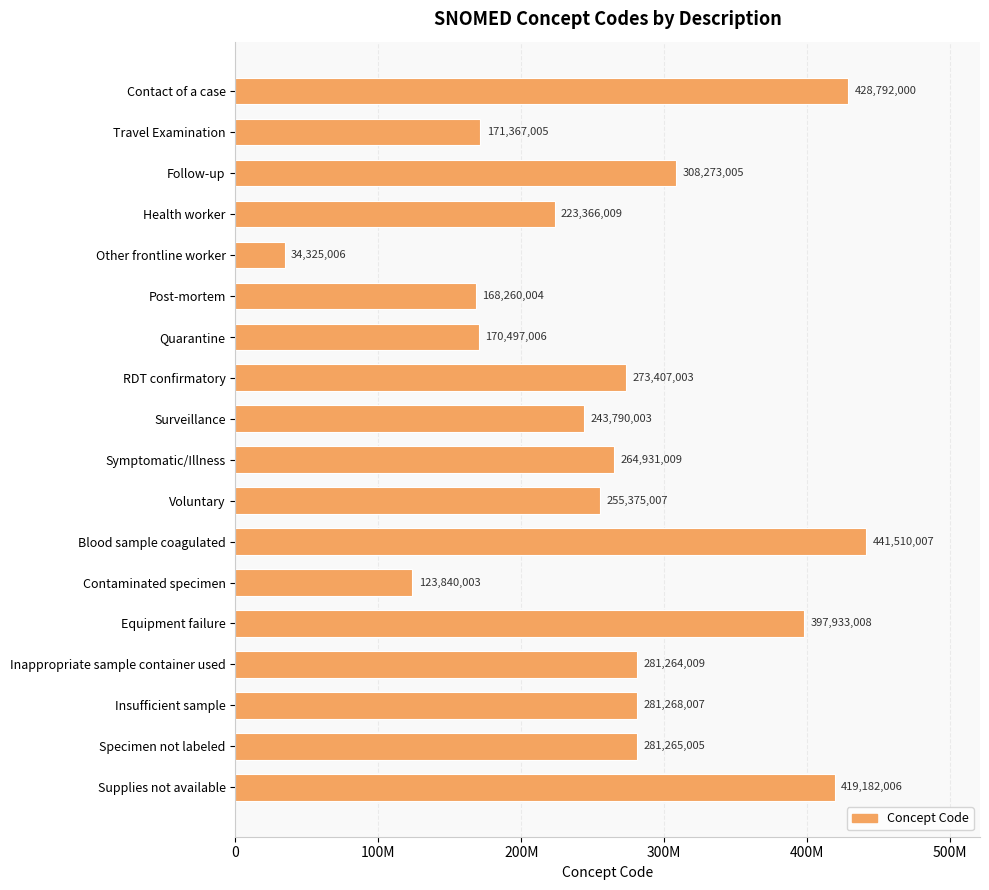

At which label is the value closest to 237917506?

Surveillance